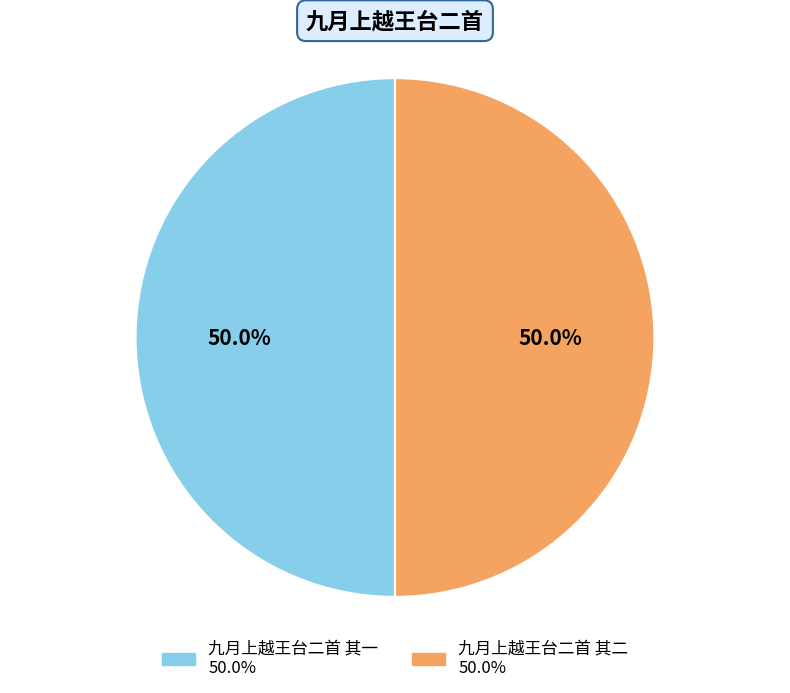

What is the ratio of the value at 九月上越王台二首 其一 to the value at 九月上越王台二首 其二?

1.0